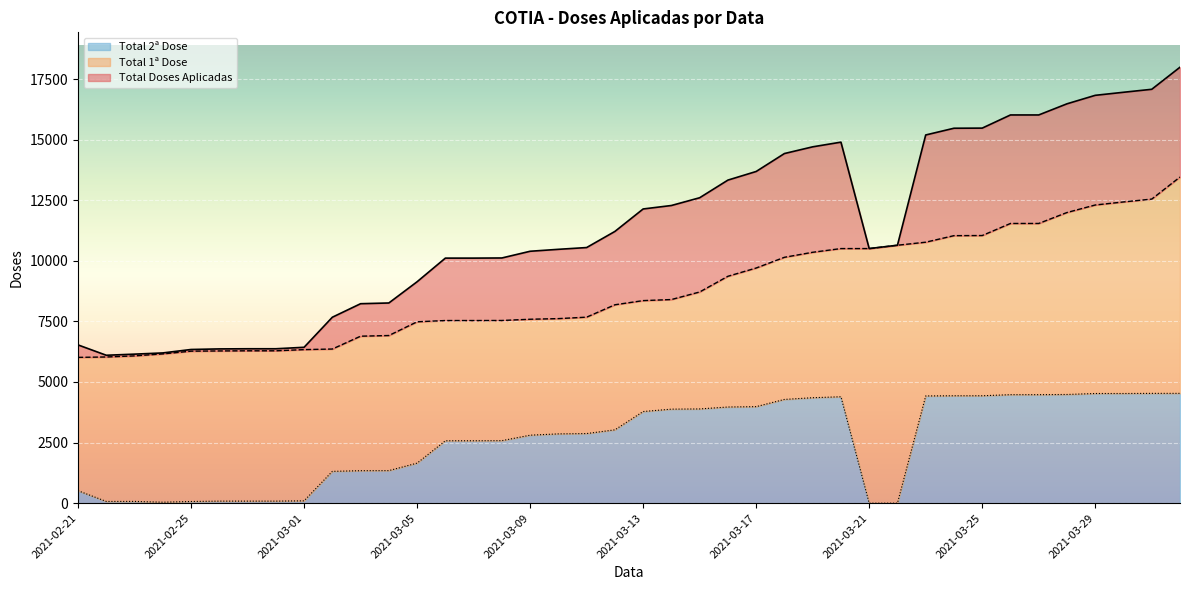

What position from the right is 2021-03-23?

10